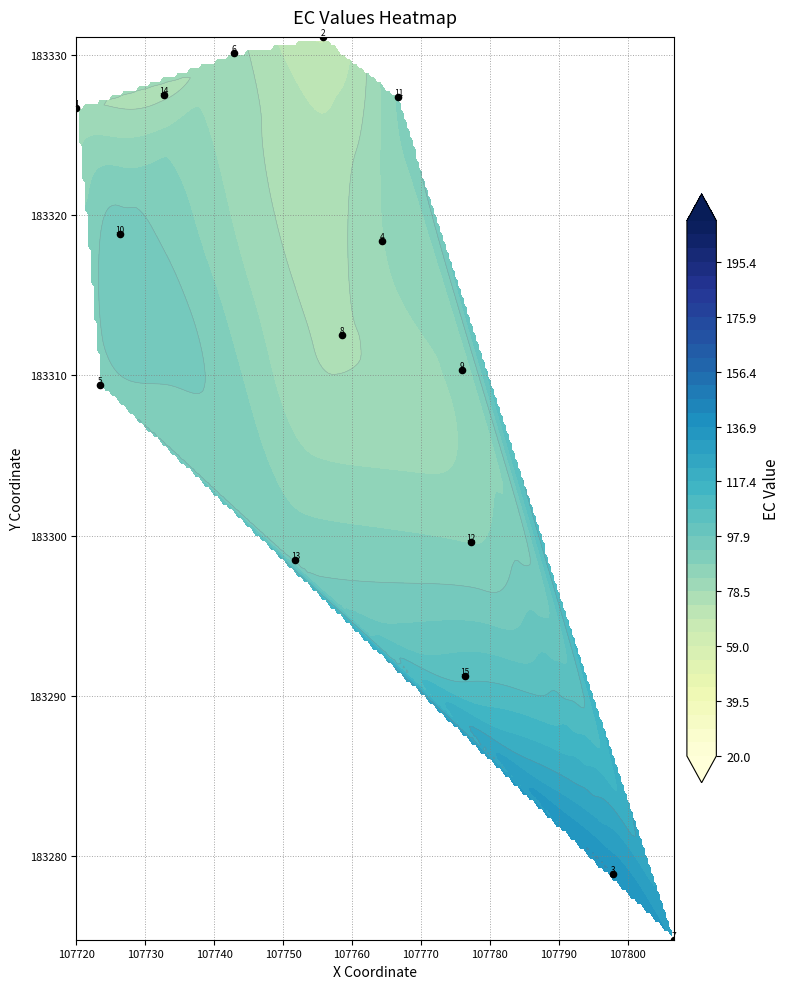

Reading left to right, extract all data points from this chart.

183326.7	183331.1	183278.9	183318.4	183309.4	183330.1	183274.8	183312.5	183310.3	183318.8	183327.4	183299.6	183298.5	183327.5	183291.2